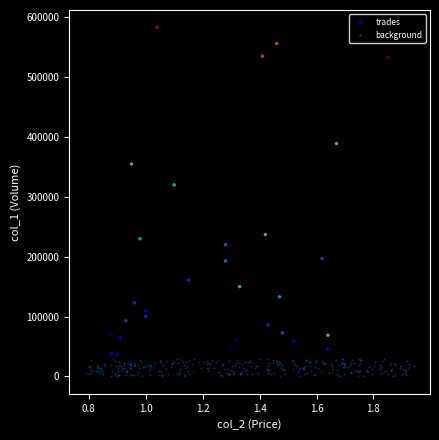

Which series reaches the maximum Y coordinate?

trades